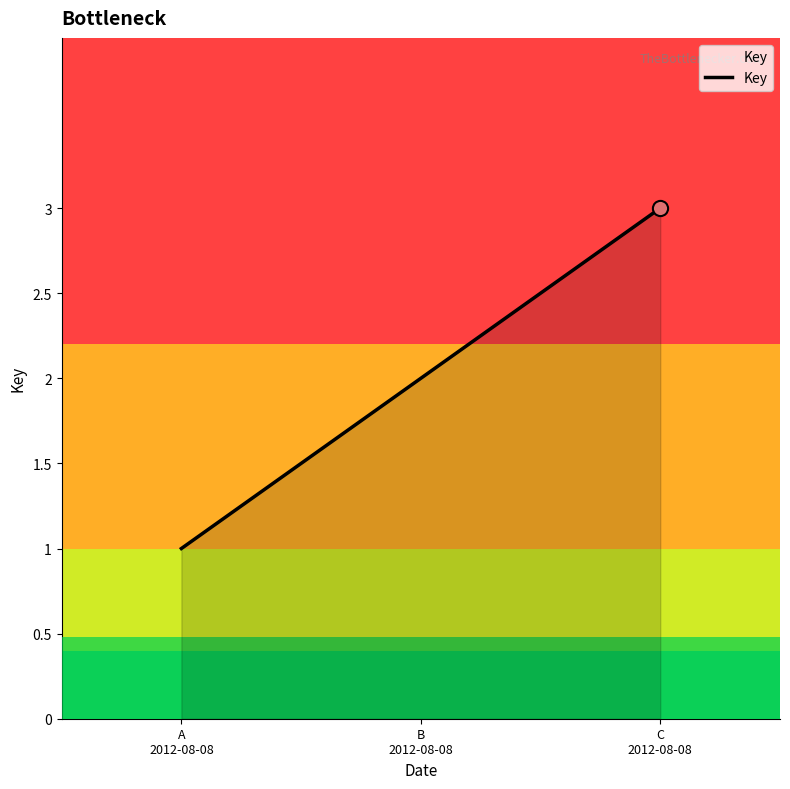

Approximately how many times larger is the value at B
2012-08-08 compared to A
2012-08-08?

2.0